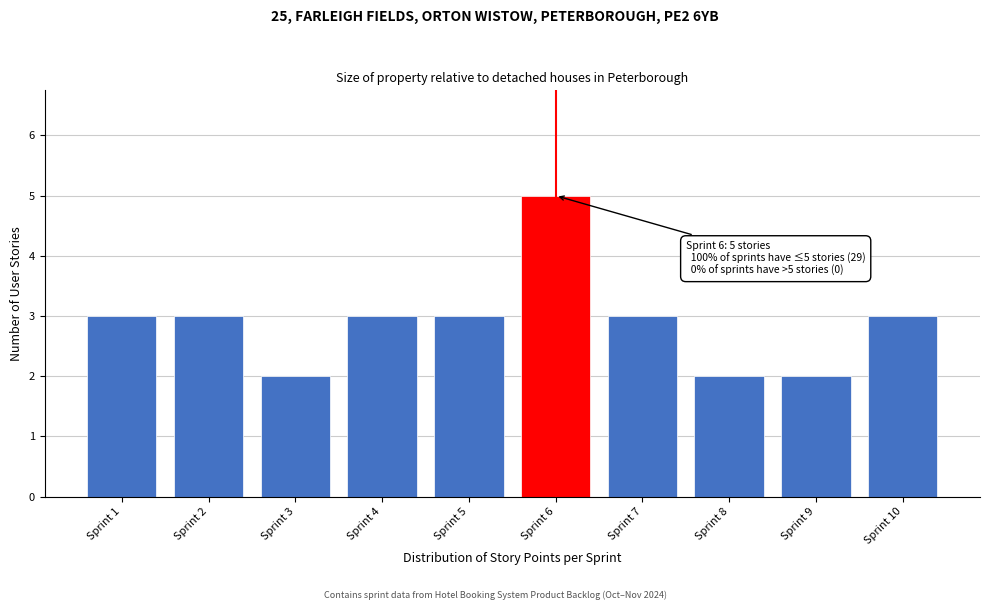

Reading right to left, what are all the values shown in this chart?

Sprint 10=3	Sprint 9=2	Sprint 8=2	Sprint 7=3	Sprint 6=5	Sprint 5=3	Sprint 4=3	Sprint 3=2	Sprint 2=3	Sprint 1=3